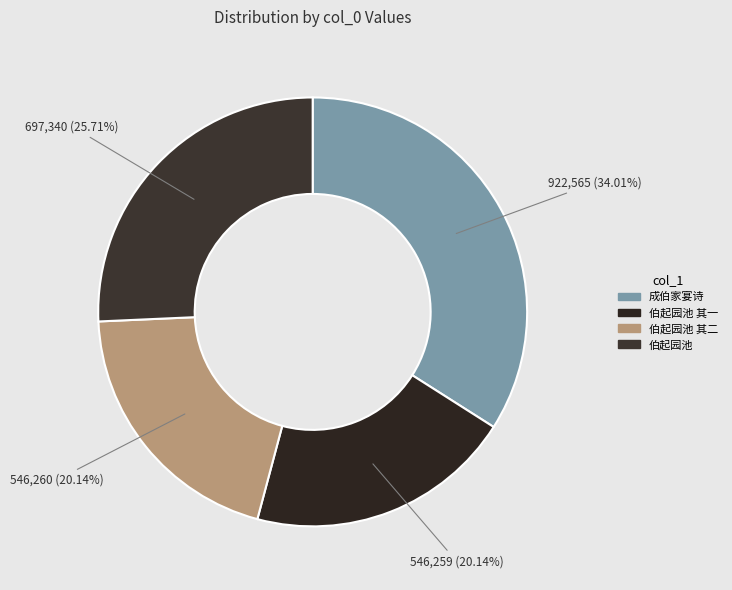

How many slices are in this pie chart?

4